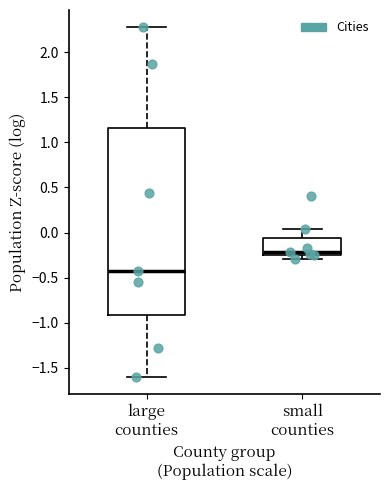

Reading left to right, read every box against the y-axis: the position of its median line, the range the box covers, and the ends of its whiskers. The values are not printed on the chart, so give them approximately, as read against the axis.

large counties: median -0.45, box -0.90 to 1.15, whiskers -1.60 to 2.25
small counties: median -0.20, box -0.25 to -0.05, whiskers -0.30 to 0.05